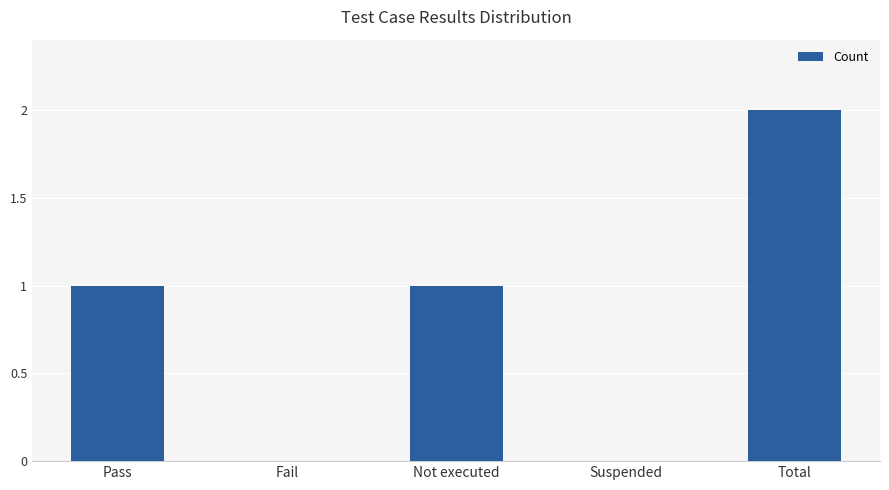

Is it true that the value at Fail is 0?

True